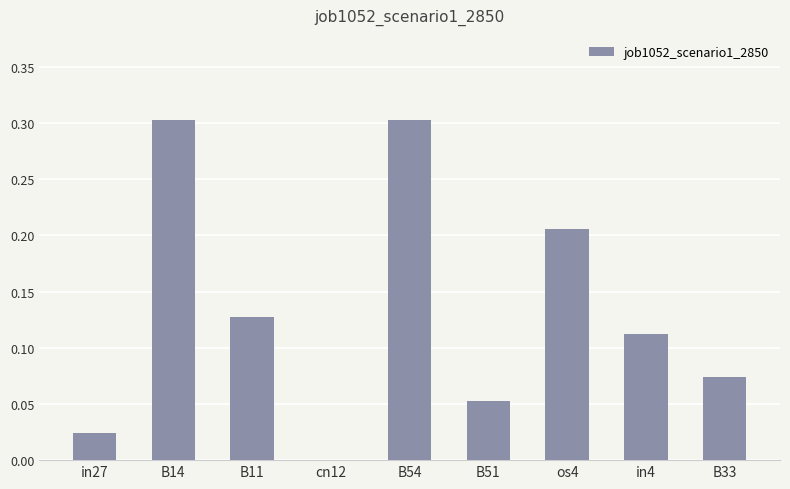

Are the bars horizontal?

No